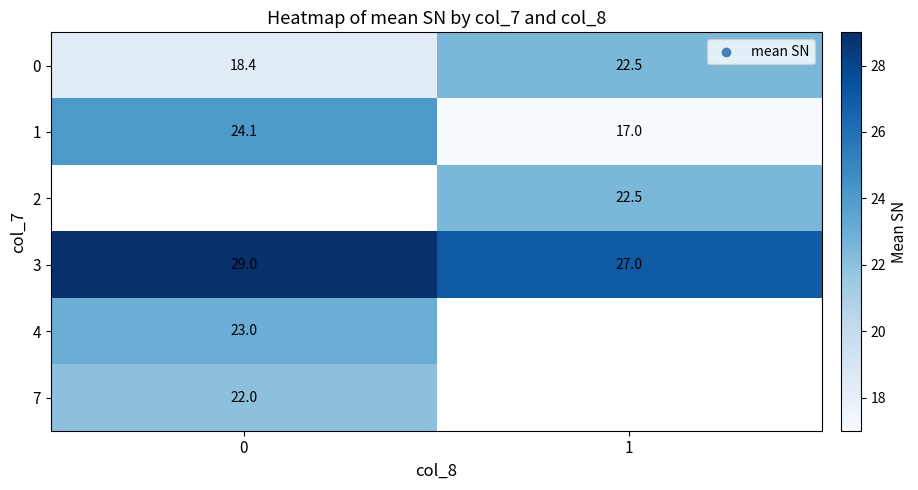

Which category has the lowest value in the 3 series?

1